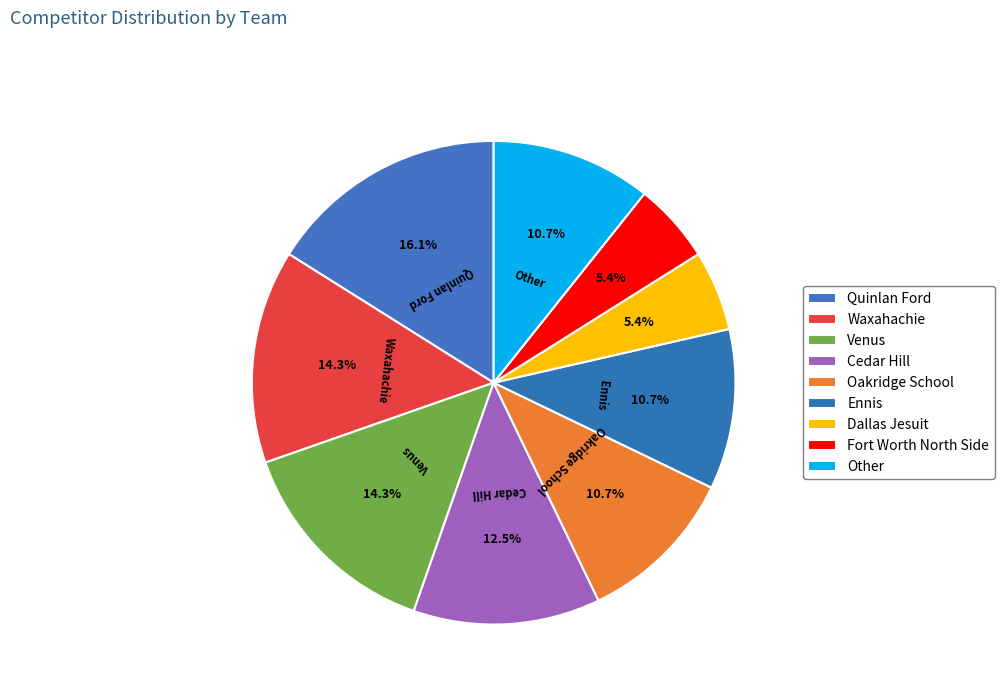

True or false: Waxahachie accounts for 29% of the total.

False